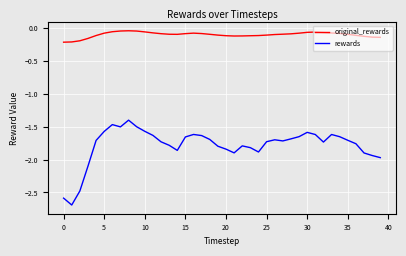

What is the smallest value displayed?

-2.7